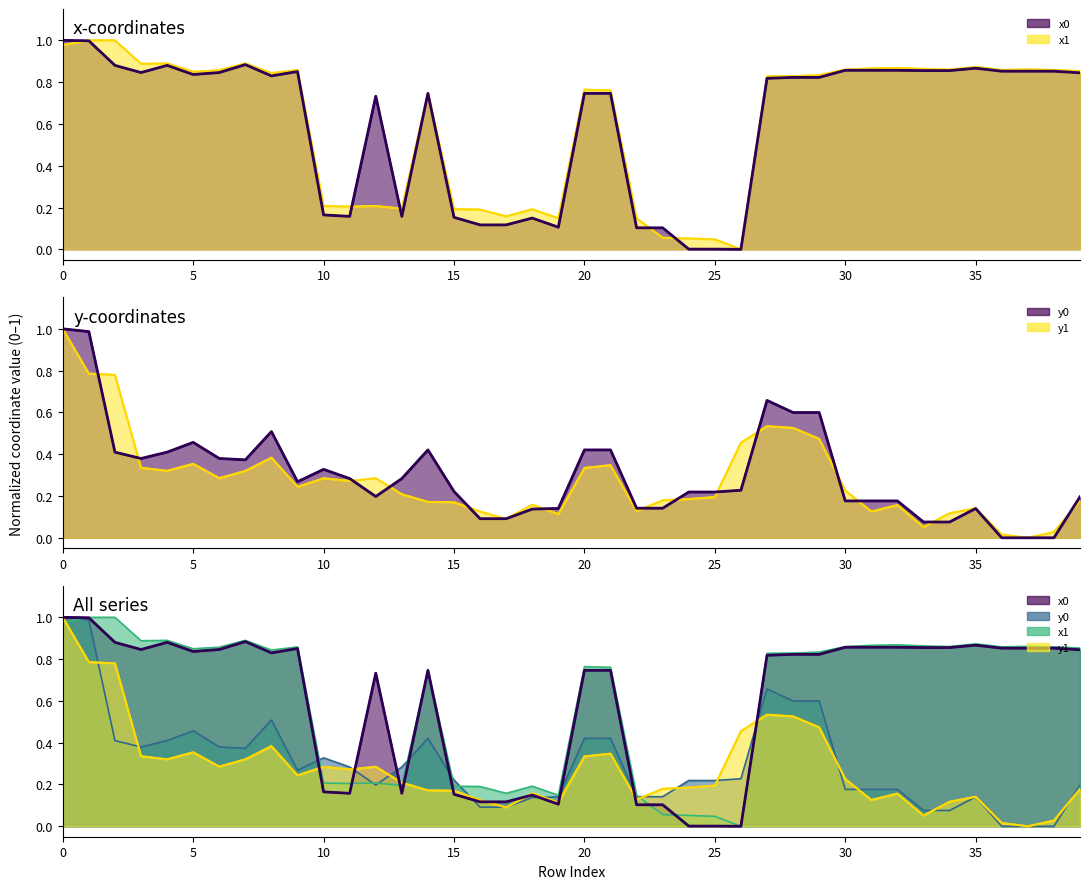

What is the highest value of the y0 series?

1.0